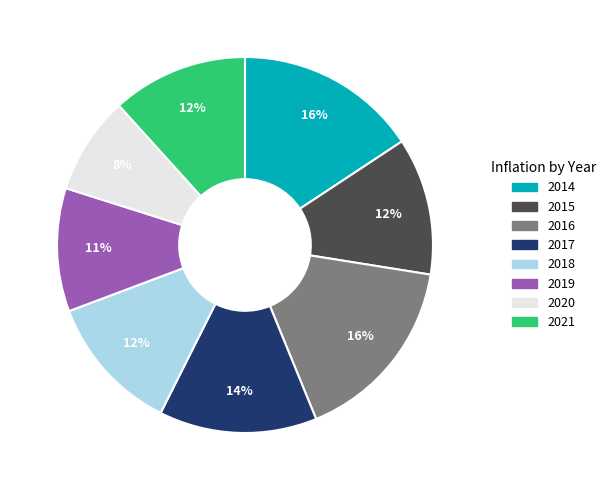

Is there any slice that represents more than half of the pie?

No